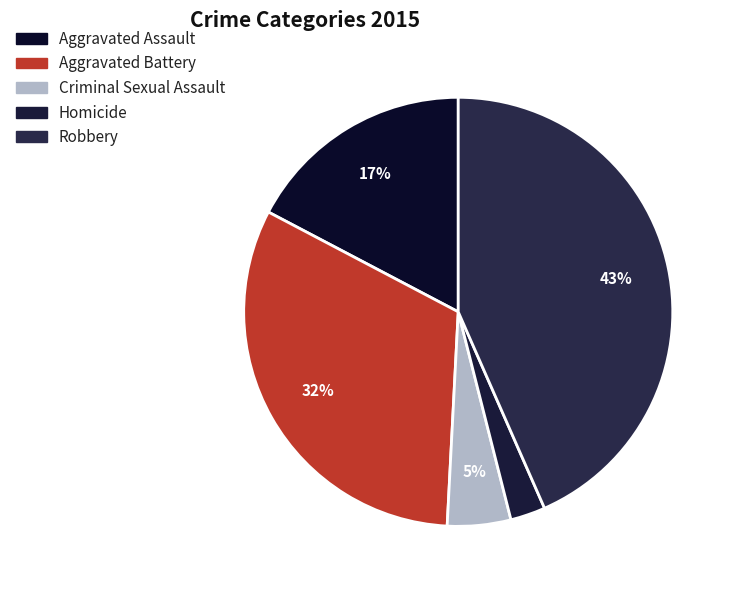

To the nearest percent, what is the difference between the Aggravated Assault and Robbery slice percentages?

26%